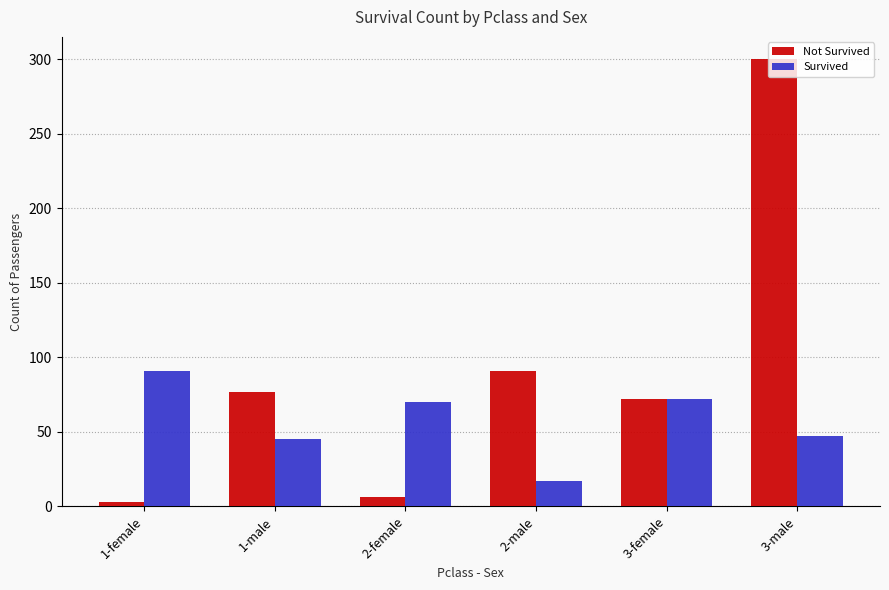

The value of Survived at 1-male is 45. True or false?

True